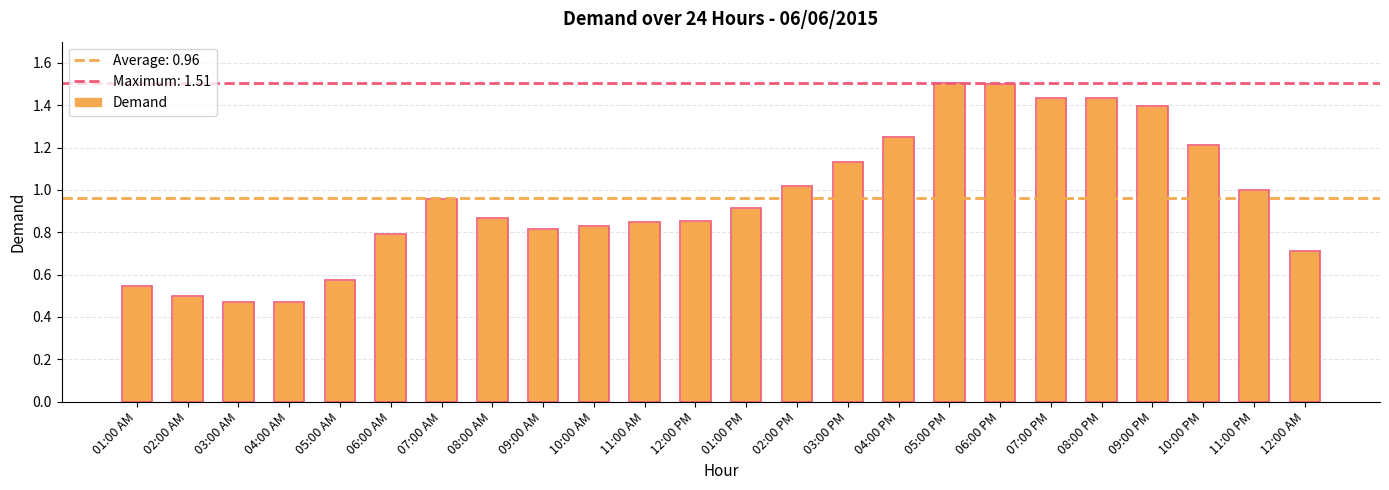

Between 12:00 AM and 01:00 PM, which is larger?

01:00 PM